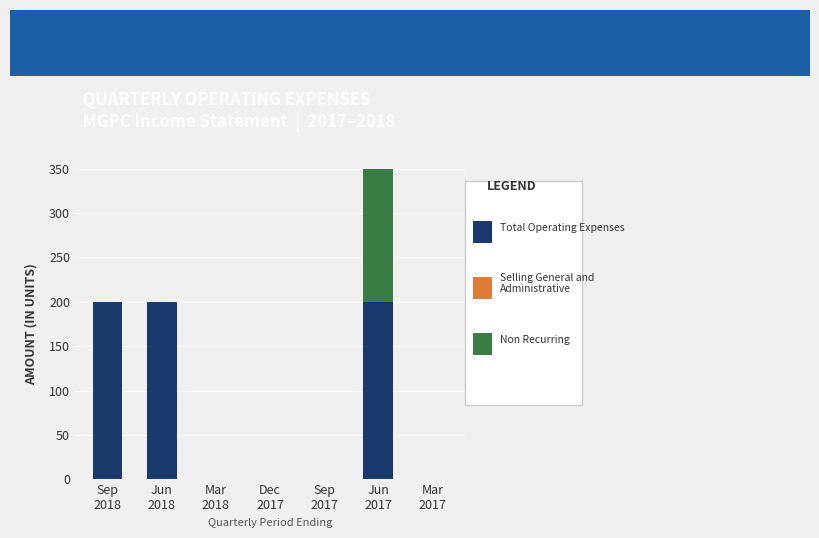

At Mar
2018, list the series in order from smallest to largest.

Total Operating Expenses, Selling General and Administrative, Non Recurring